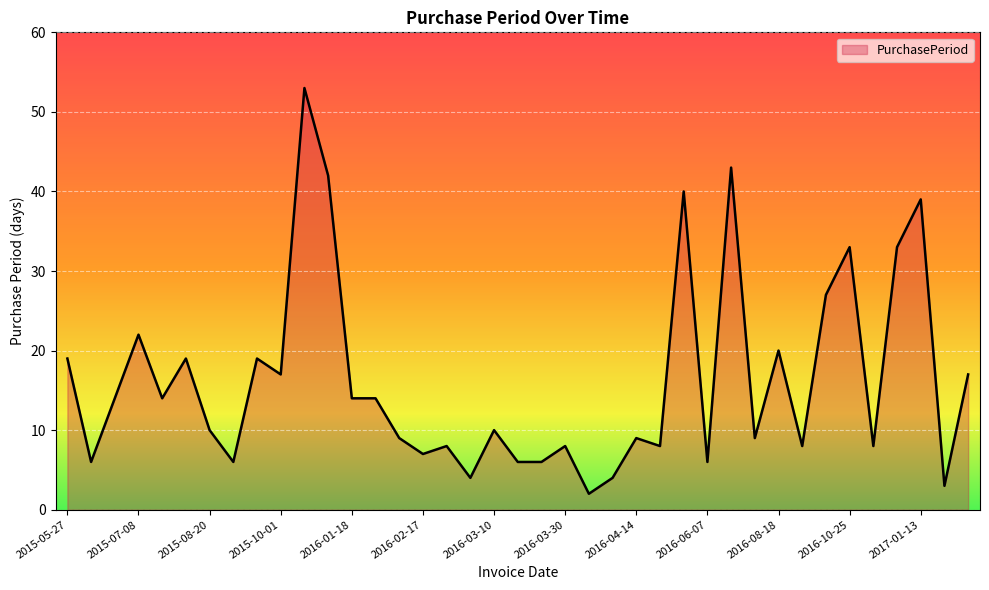

What is the greatest value displayed?

53